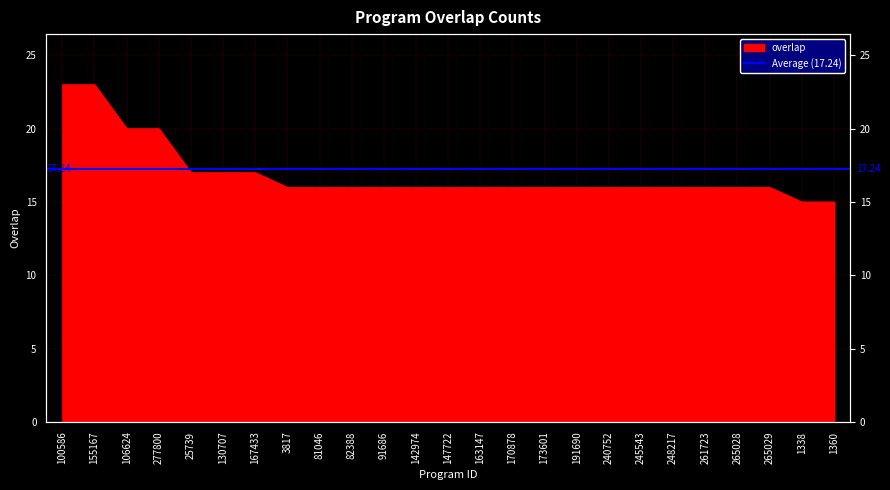

Reading left to right, transcribe all the data shown in this chart.

100586=23	155167=23	106624=20	277800=20	25739=17	130707=17	167433=17	3817=16	81046=16	82388=16	91686=16	142974=16	147722=16	163147=16	170878=16	173601=16	191690=16	240752=16	245543=16	248217=16	261723=16	265028=16	265029=16	1338=15	1360=15